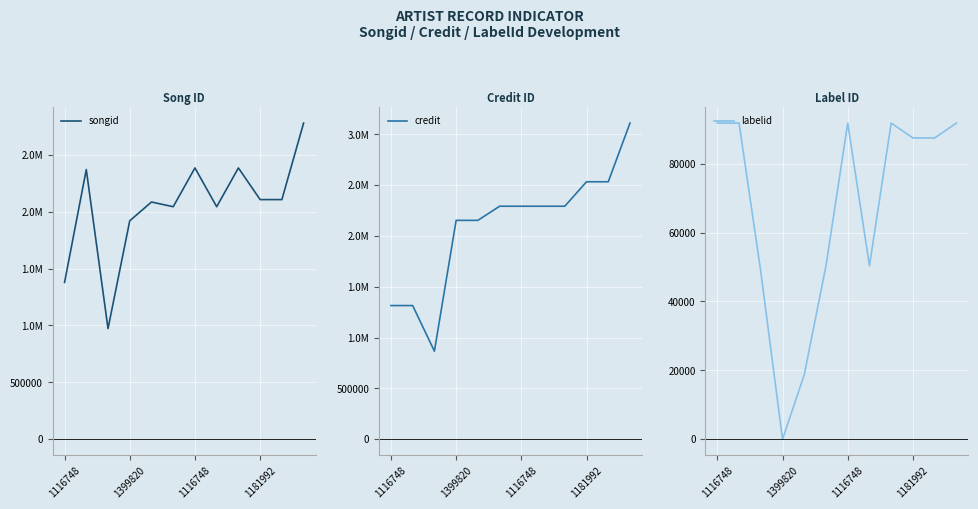

Read the labelid value at 11, to the nearest 50.

91800